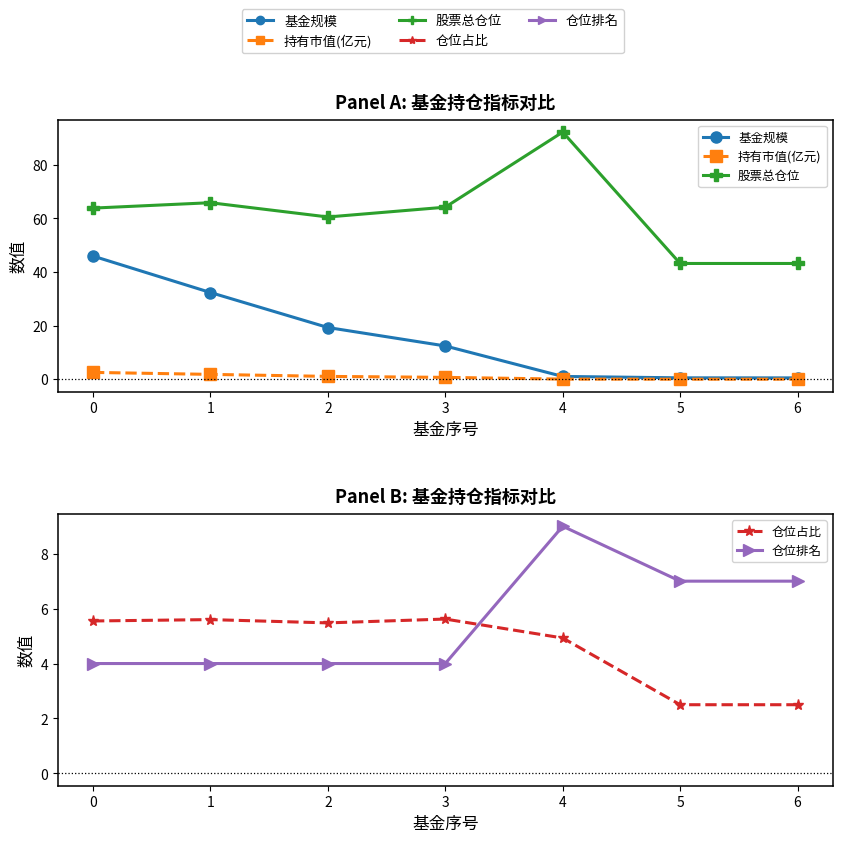

List the series in order of their peak value, highest first.

股票总仓位, 基金规模, 仓位排名, 仓位占比, 持有市值(亿元)